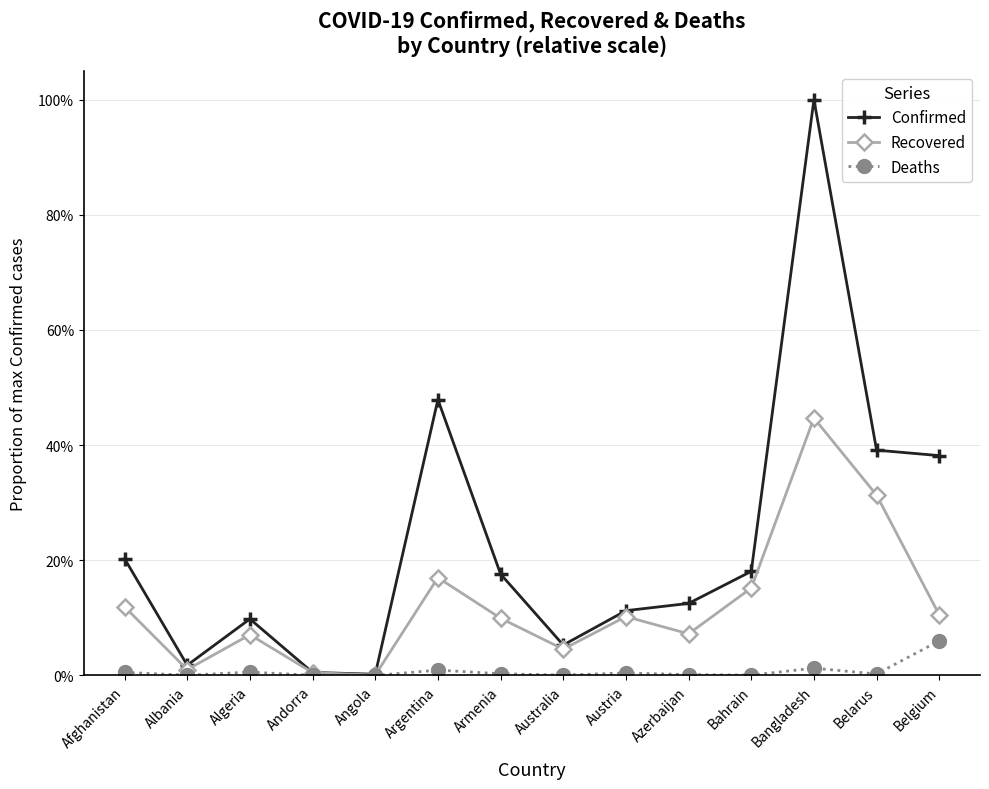

Which series has the largest range (max minus min)?

Confirmed